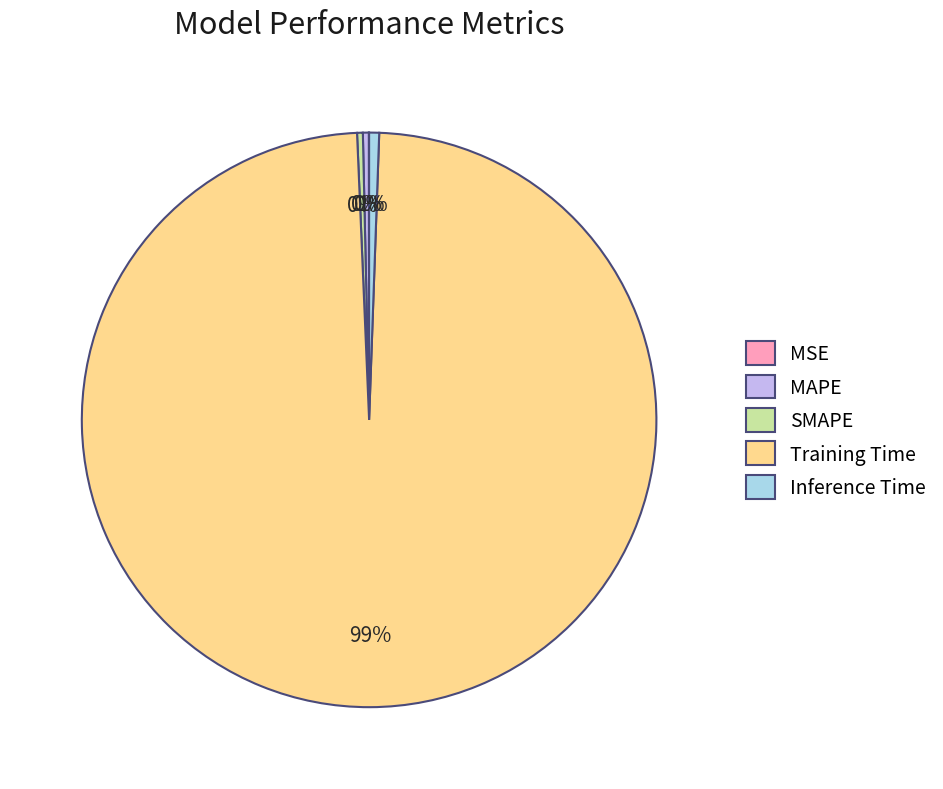

What is the largest slice in the pie chart?

Training Time